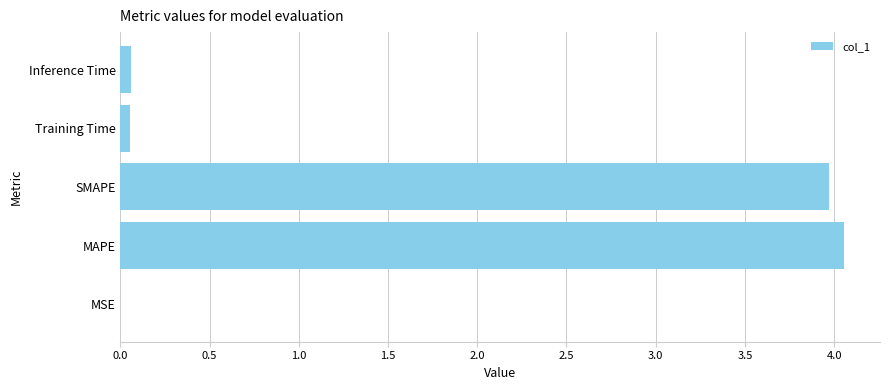

Between SMAPE and Training Time, which is larger?

SMAPE